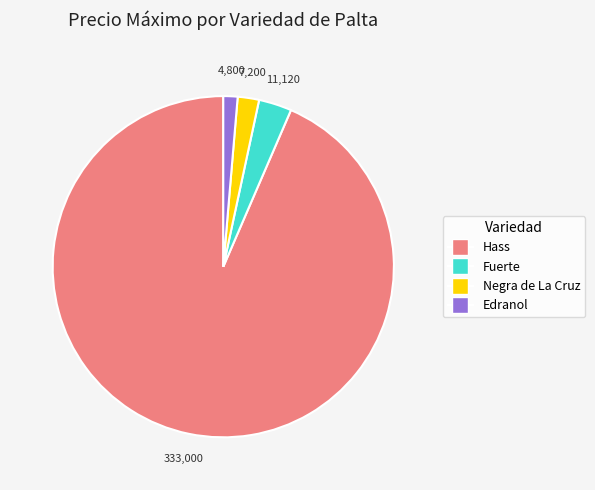

Does any single category account for the majority?

Yes